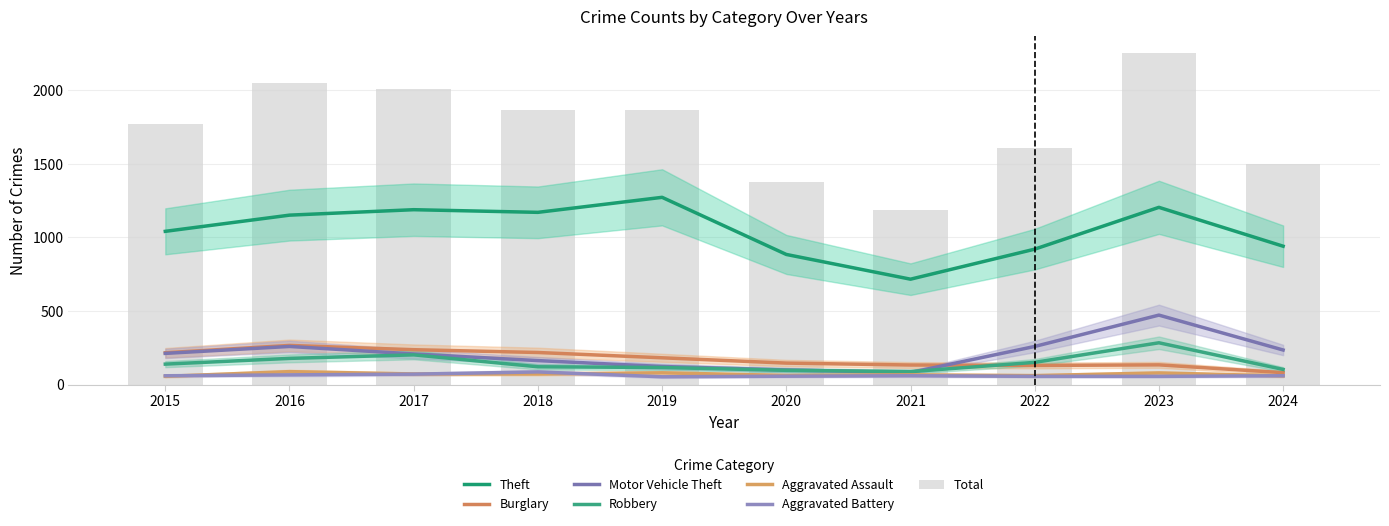

What is the approximate value of Aggravated Assault at 2022, to the nearest 10?

60